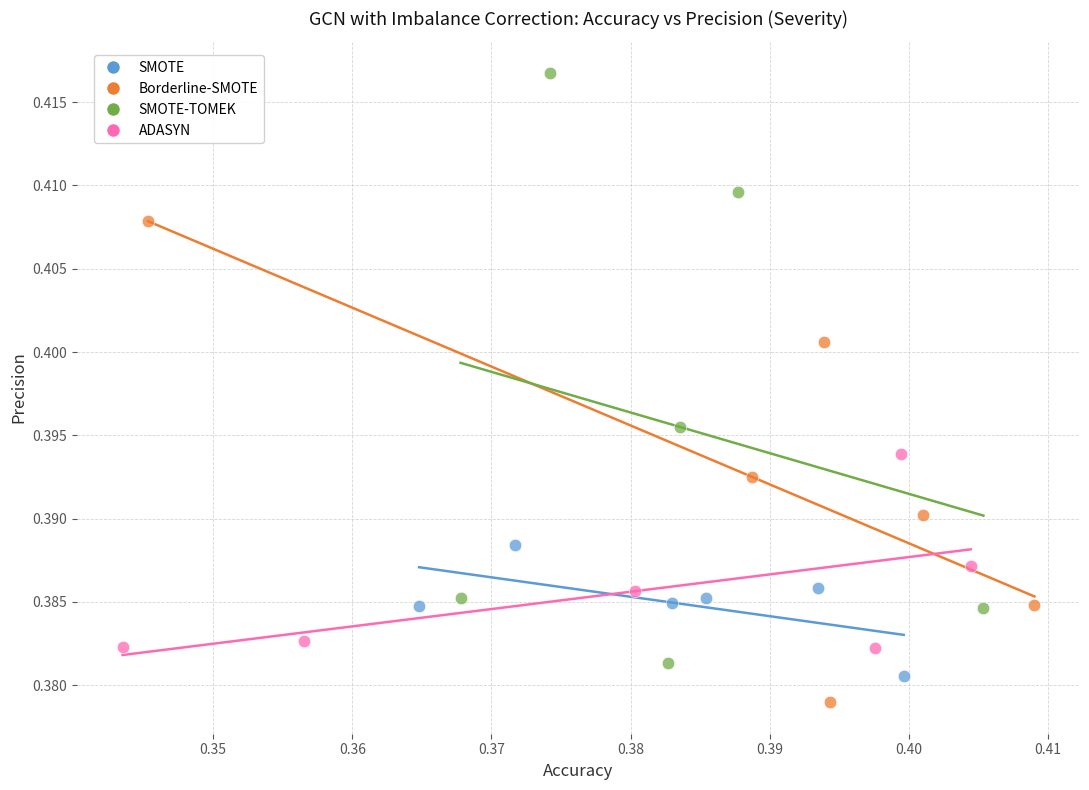

Which series reaches the maximum Y coordinate?

SMOTE-TOMEK